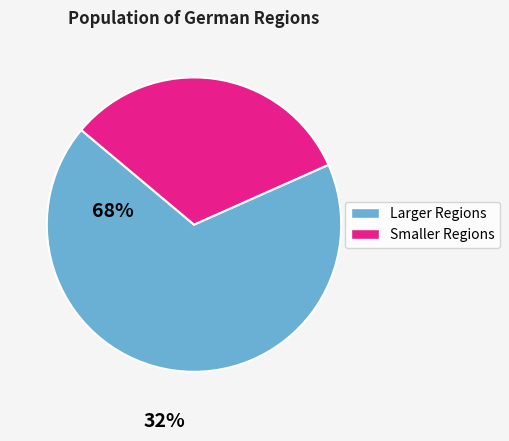

The Larger Regions slice represents 73% of the pie. True or false?

False